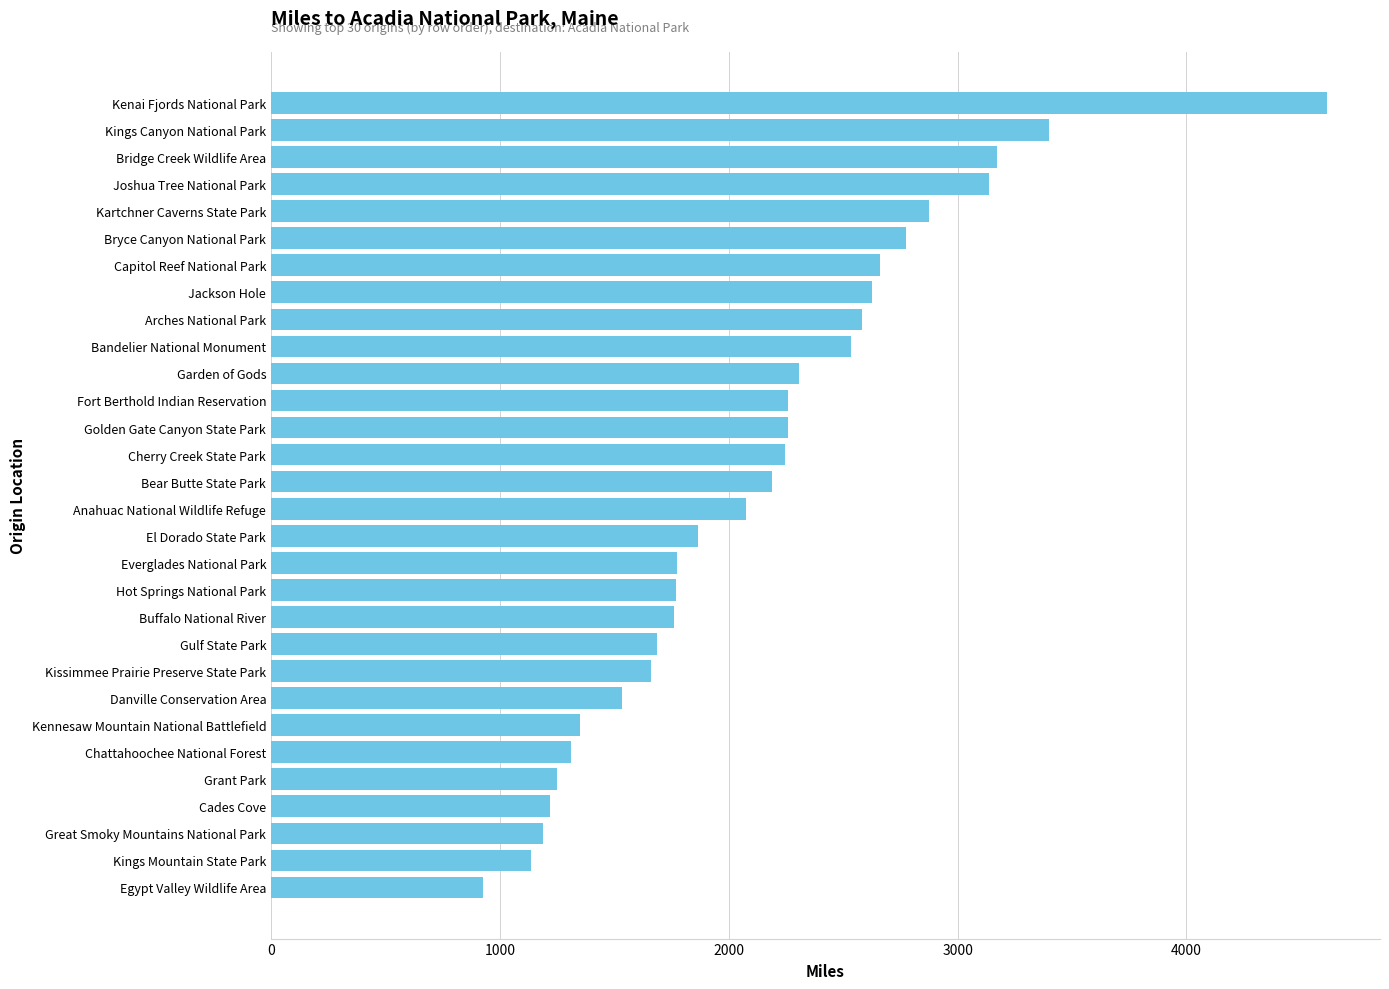

Which has a higher value, Bear Butte State Park or Everglades National Park?

Bear Butte State Park